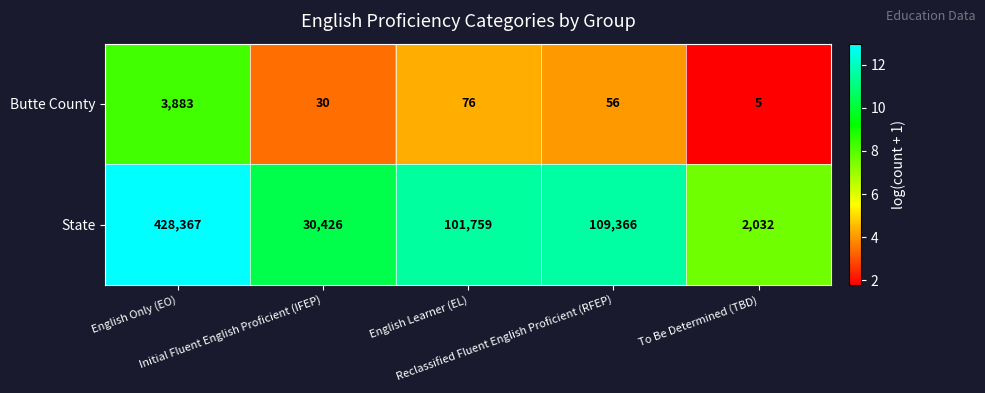

Which series has the widest spread of values?

State